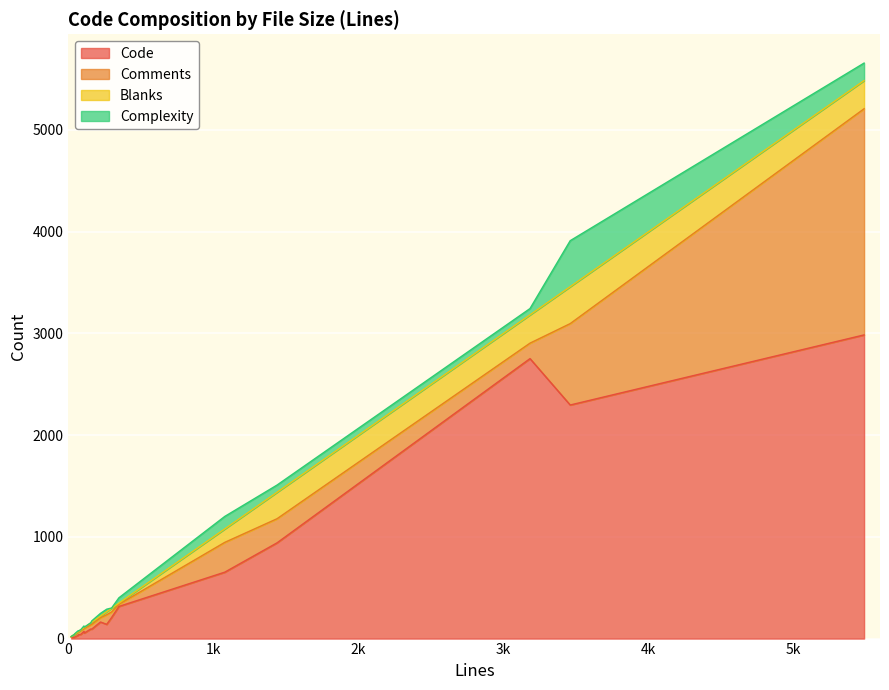

Read the Comments value at 19, to the nearest 10.

50